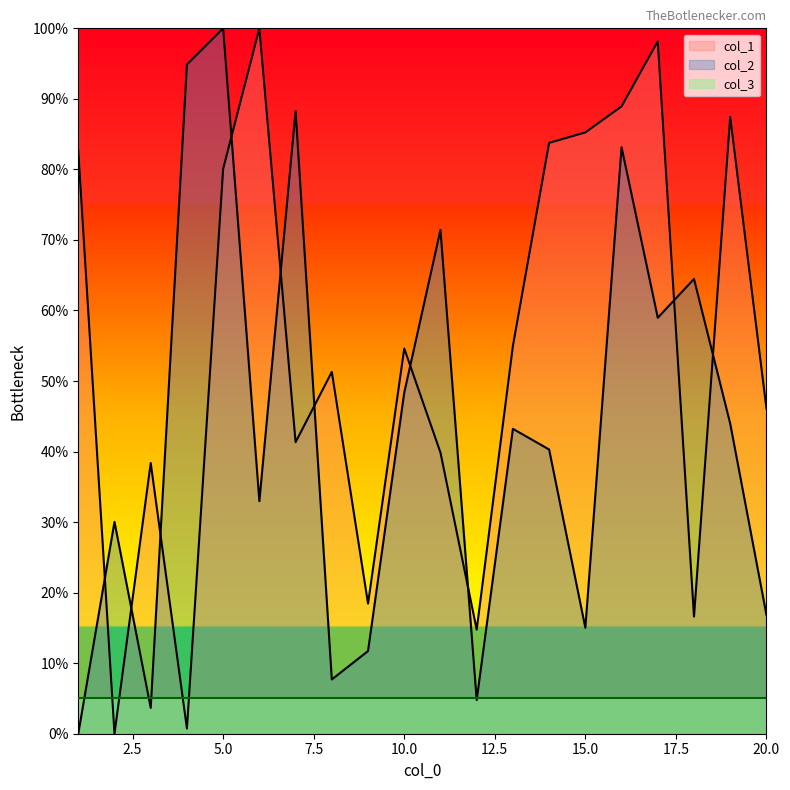

Rank the series by their average value, from lowest to highest.

col_3, col_2, col_1